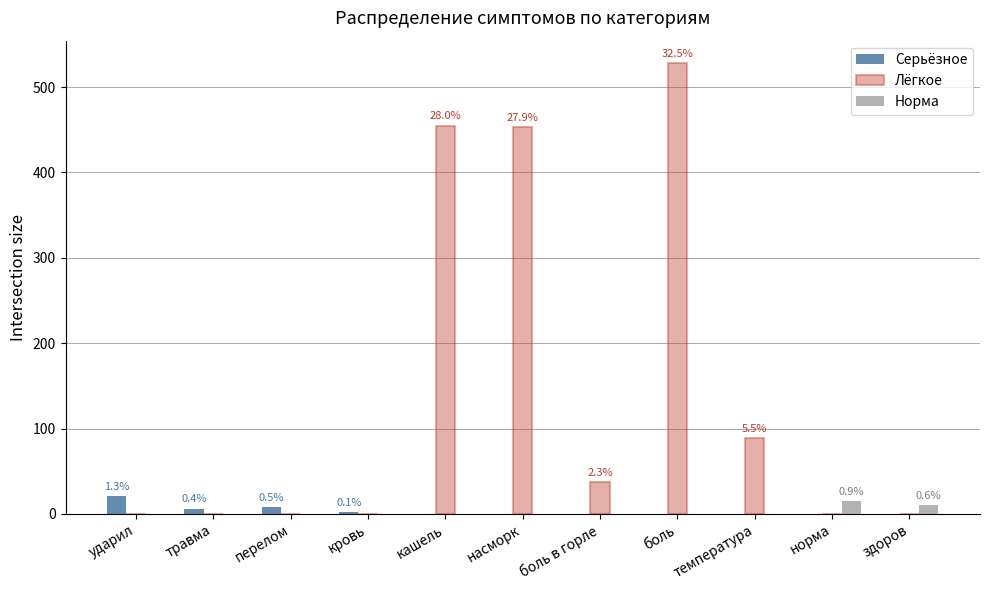

What is the approximate value of Лёгкое at боль в горле?

37